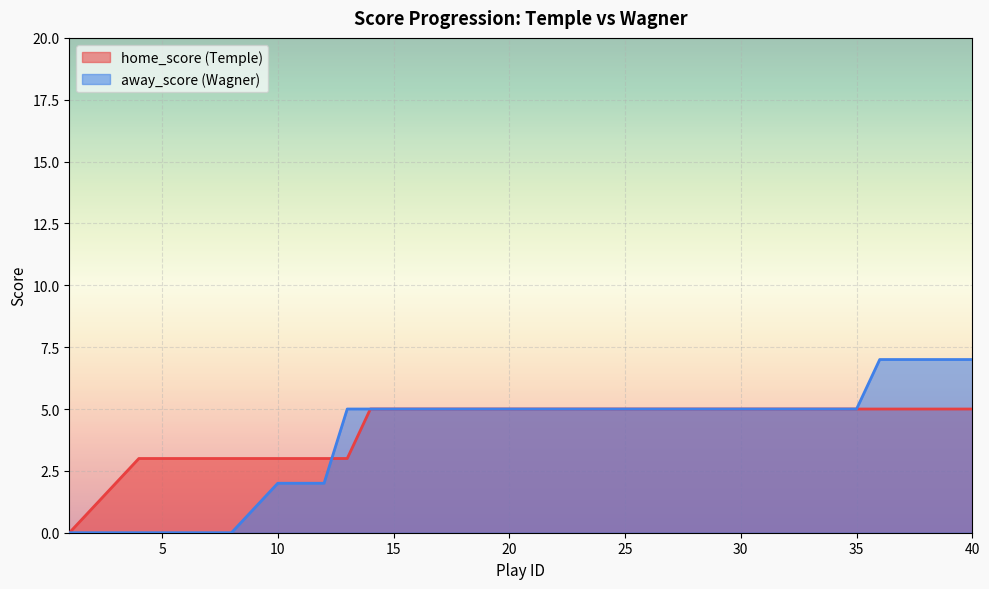

True or false: home_score has more than 0 interior local peaks.

False